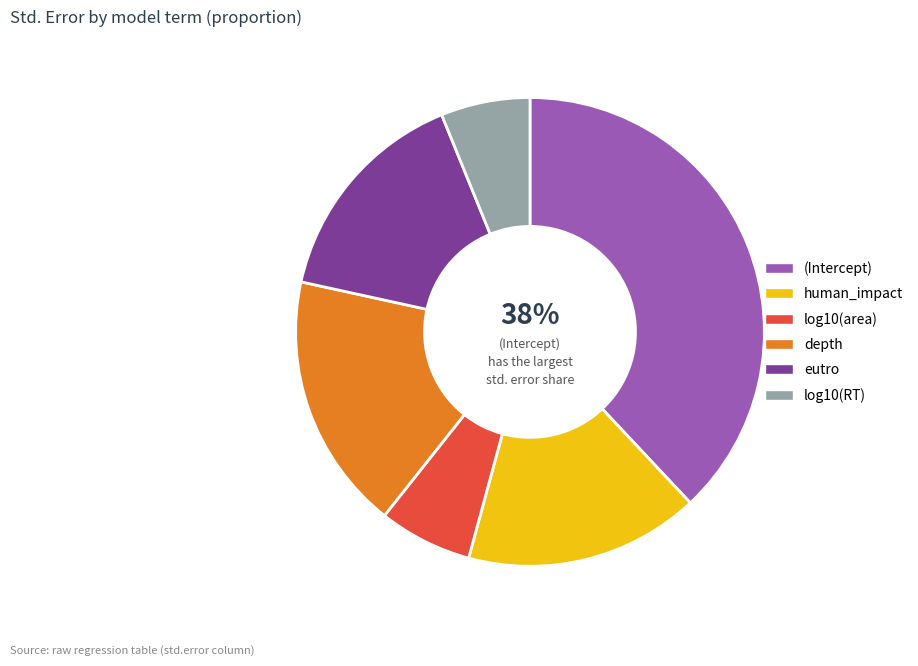

Do eutro and human_impact together represent more than half of the pie?

No